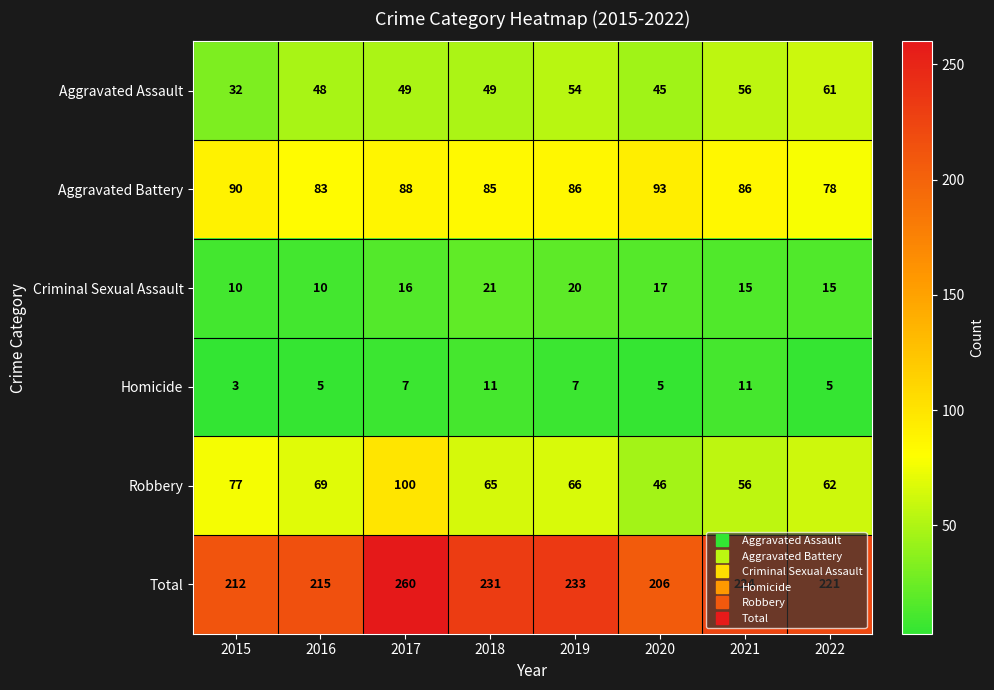

What is the average value of the Aggravated Battery series?

86